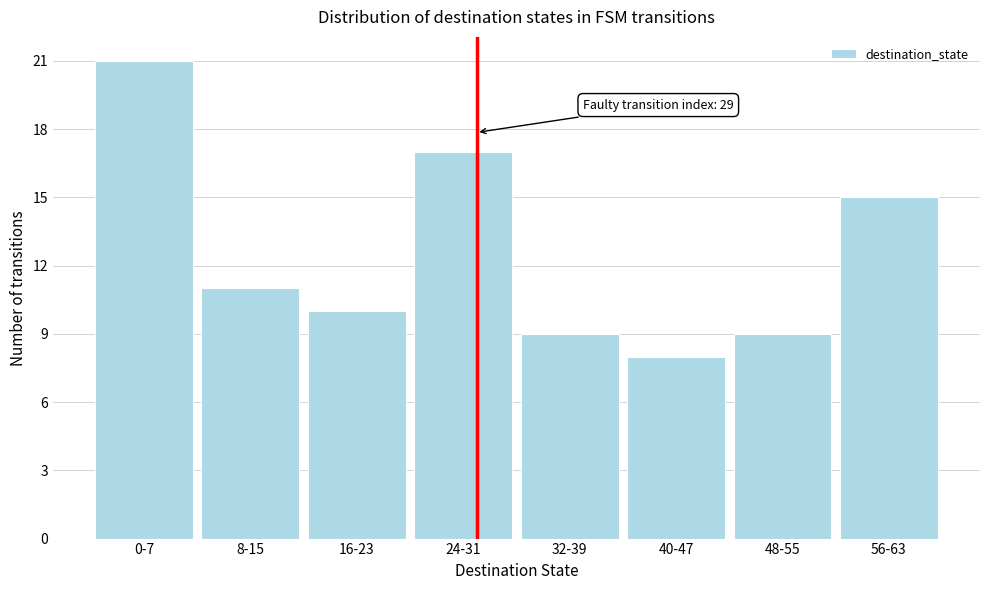

Reading left to right, list all the values displayed in this chart.

0-7=21	8-15=11	16-23=10	24-31=17	32-39=9	40-47=8	48-55=9	56-63=15